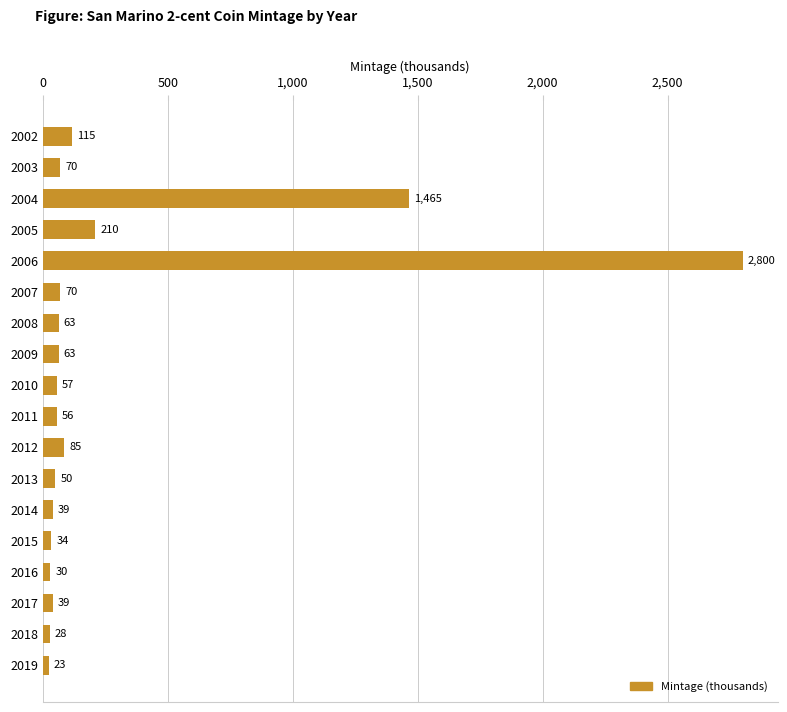

What is the change in value from 2006 to 2009?

-2737.0